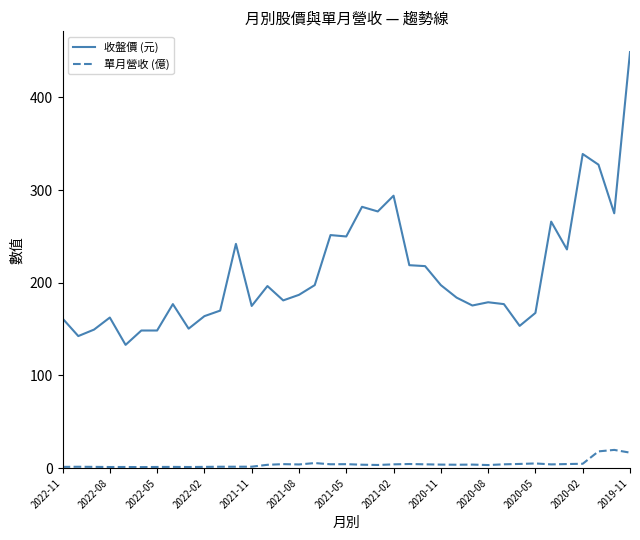

What is the greatest value displayed?

449.0